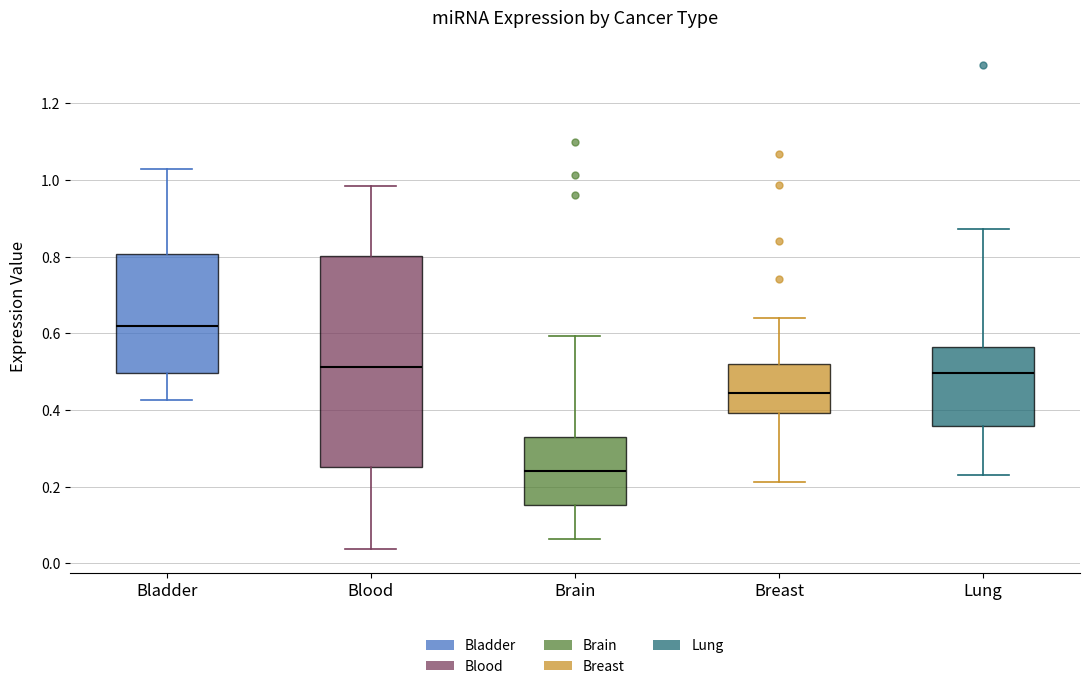

Which box is the tallest, from its lower edge to its upper edge?

Blood